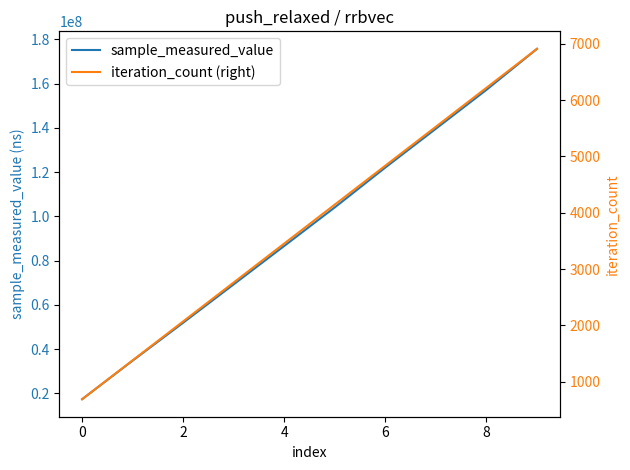

What is the label of the 3rd point from the right?

7